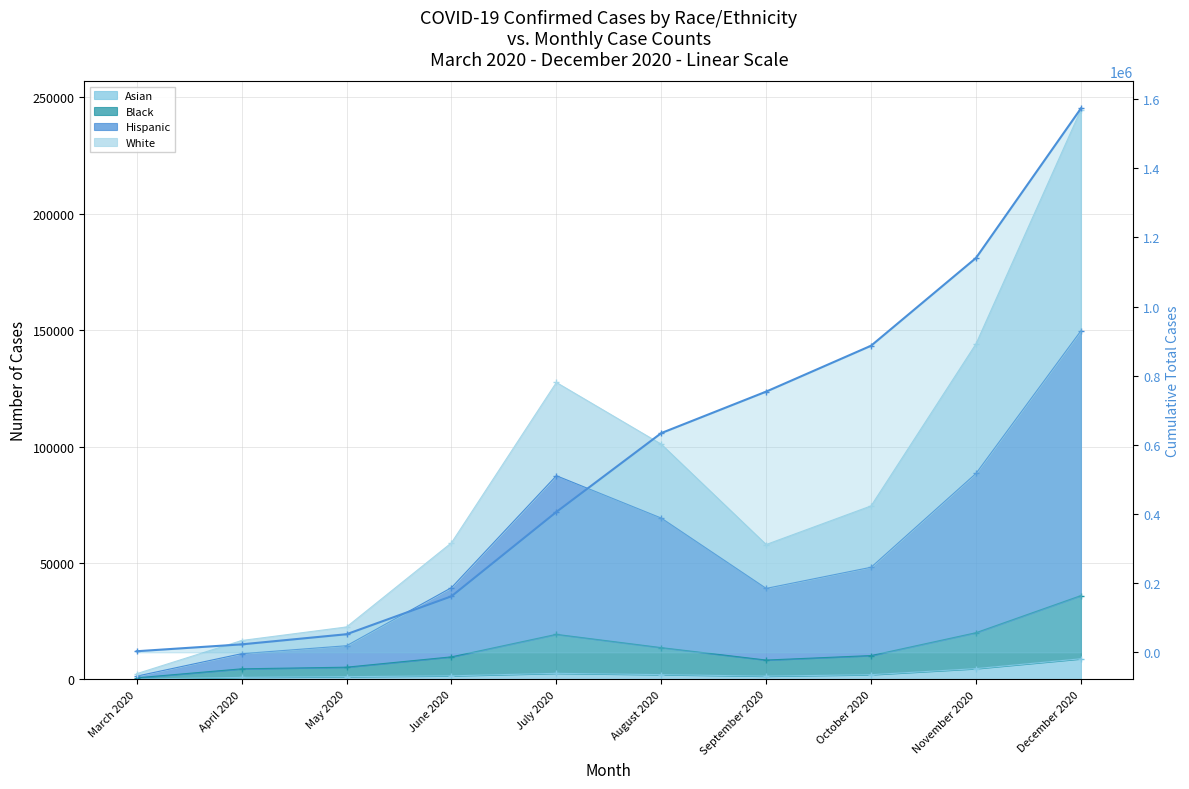

Reading right to left, what are all the values shown in this chart?

Asian: December 2020=8877	November 2020=4651	October 2020=2050	September 2020=1423	August 2020=2071	July 2020=2632	June 2020=1564	May 2020=1194	April 2020=895	March 2020=164
Black: December 2020=36006	November 2020=20074	October 2020=10259	September 2020=8327	August 2020=13669	July 2020=19366	June 2020=9702	May 2020=5266	April 2020=4559	March 2020=703
Hispanic: December 2020=149692	November 2020=88454	October 2020=48170	September 2020=39096	August 2020=69285	July 2020=87471	June 2020=39414	May 2020=14484	April 2020=11070	March 2020=1427
White: December 2020=244588	November 2020=144089	October 2020=74519	September 2020=57931	August 2020=101008	July 2020=127516	June 2020=58667	May 2020=22537	April 2020=16723	March 2020=2483